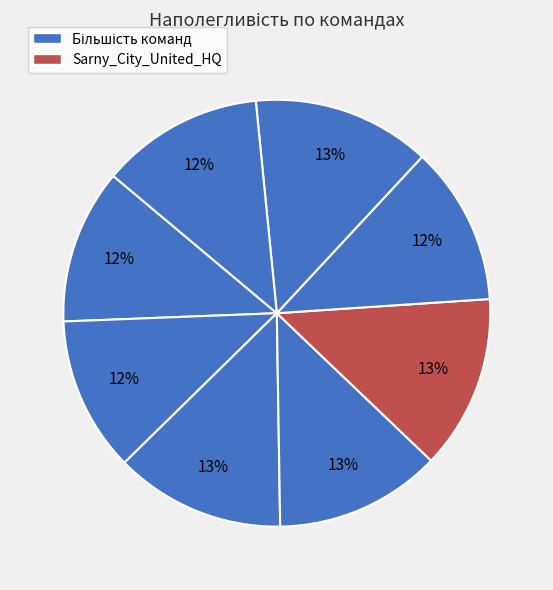

Count the number of slices in the pie.

8